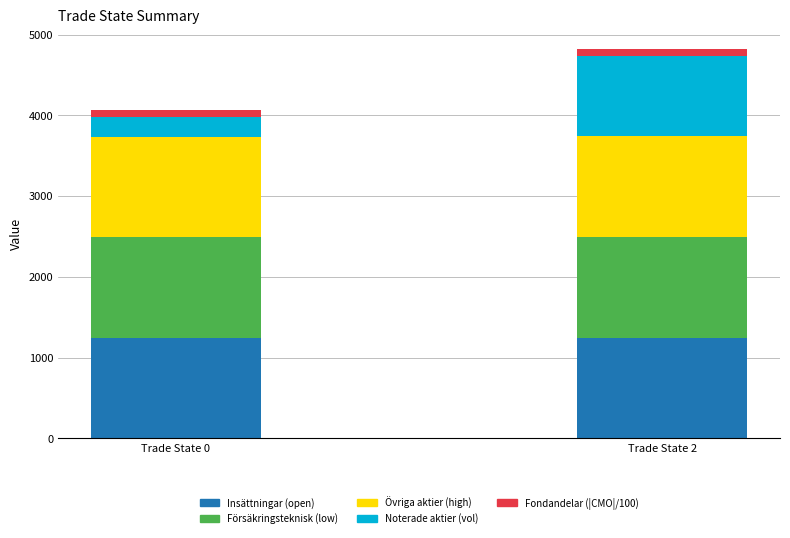

Reading left to right, transcribe the values for Insättningar (open).

1249	1249